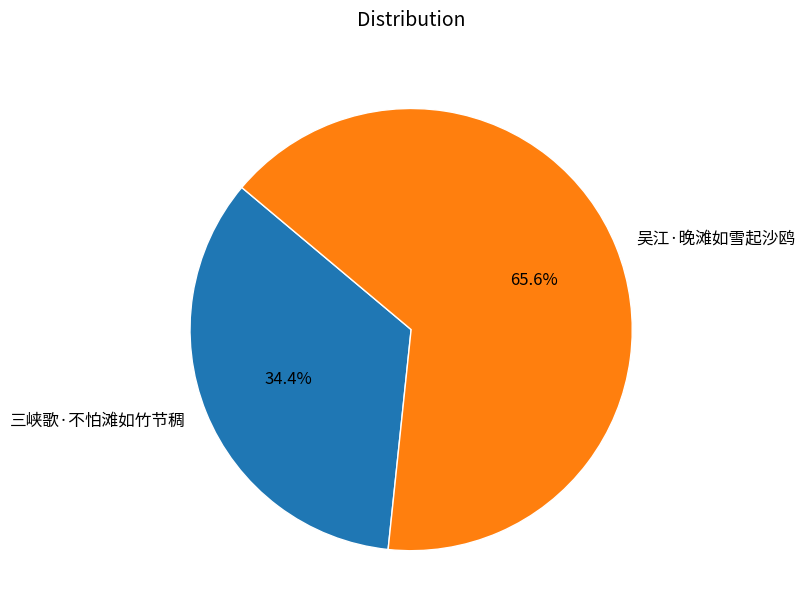

Does 吴江·晚滩如雪起沙鸥 represent more than half of the total?

Yes